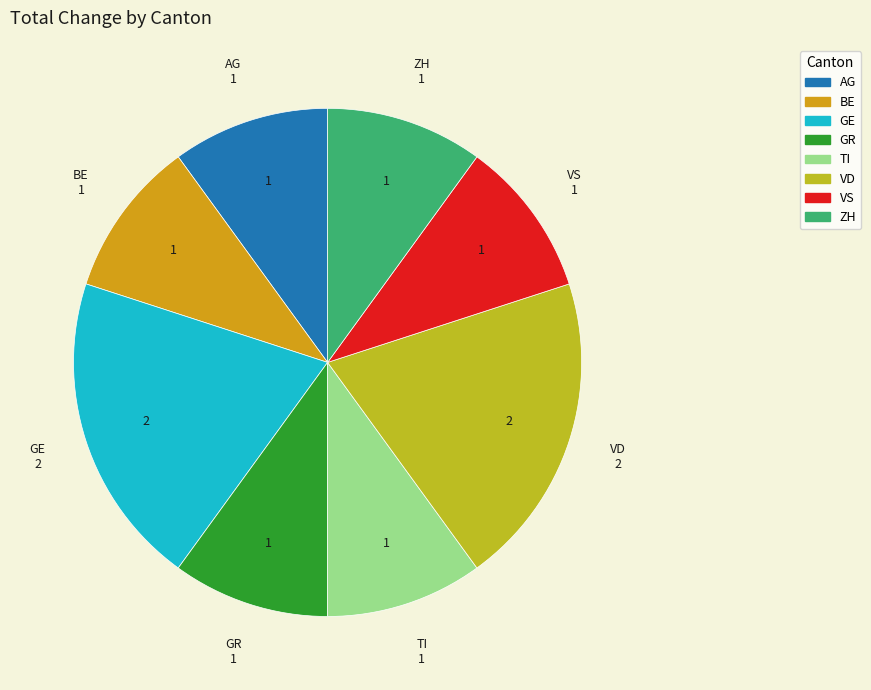

How many slices are in this pie chart?

8